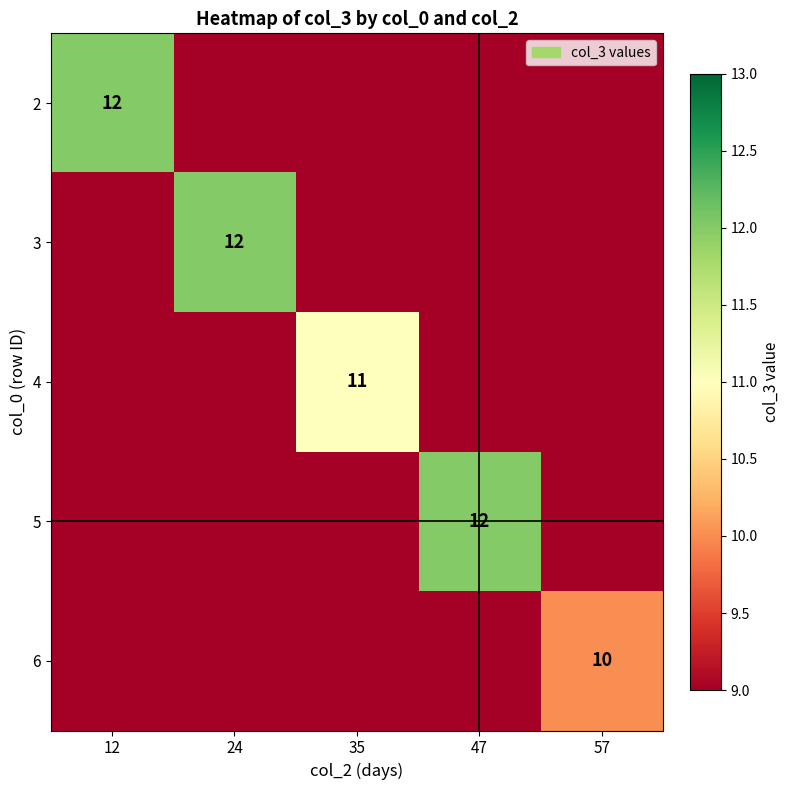

Is it true that 6 equals 6 at 57?

False